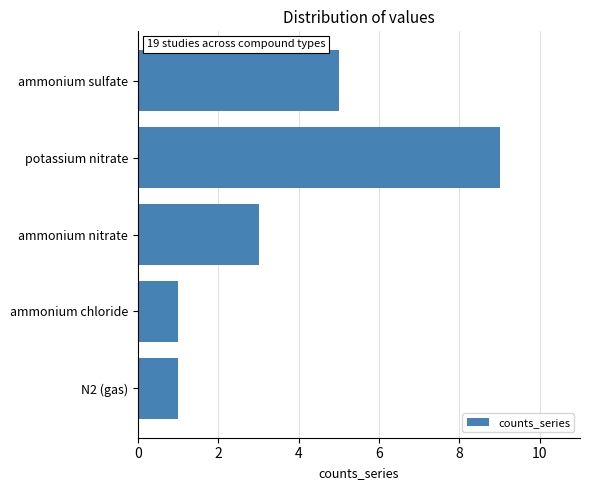

Does the chart contain any negative values?

No